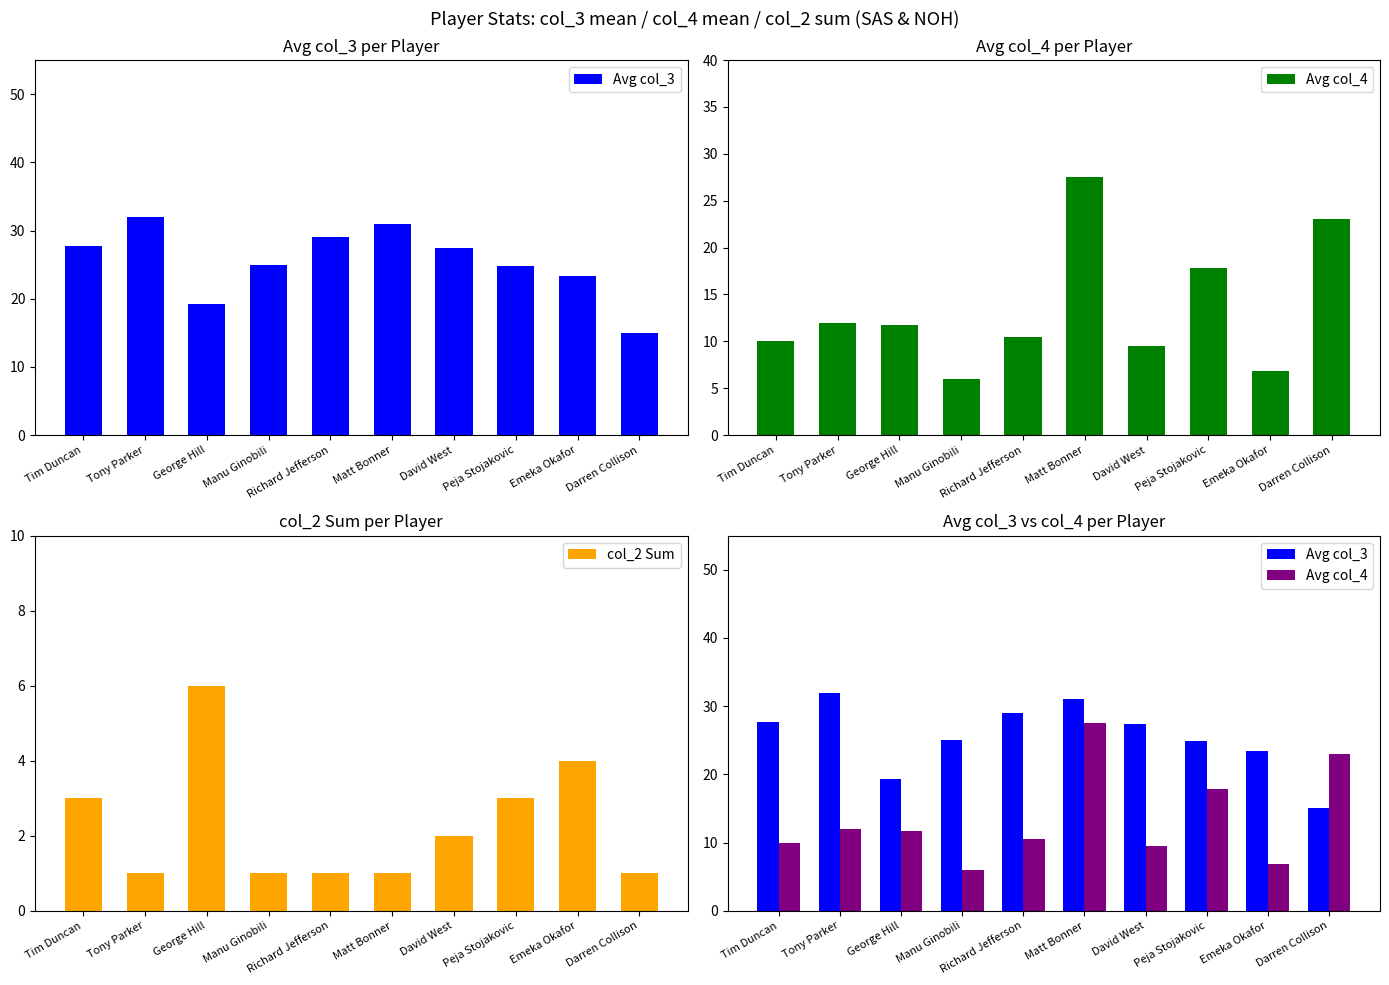

Reading left to right, what are all the values shown in this chart?

Avg col_3: 27.8	32.0	19.3	25.0	29.0	31.0	27.4	24.9	23.4	15.0
Avg col_4: 10.0	12.0	11.7	6.0	10.5	27.5	9.5	17.9	6.8	23.0
col_2 Sum: 3.0	1.0	6.0	1.0	1.0	1.0	2.0	3.0	4.0	1.0